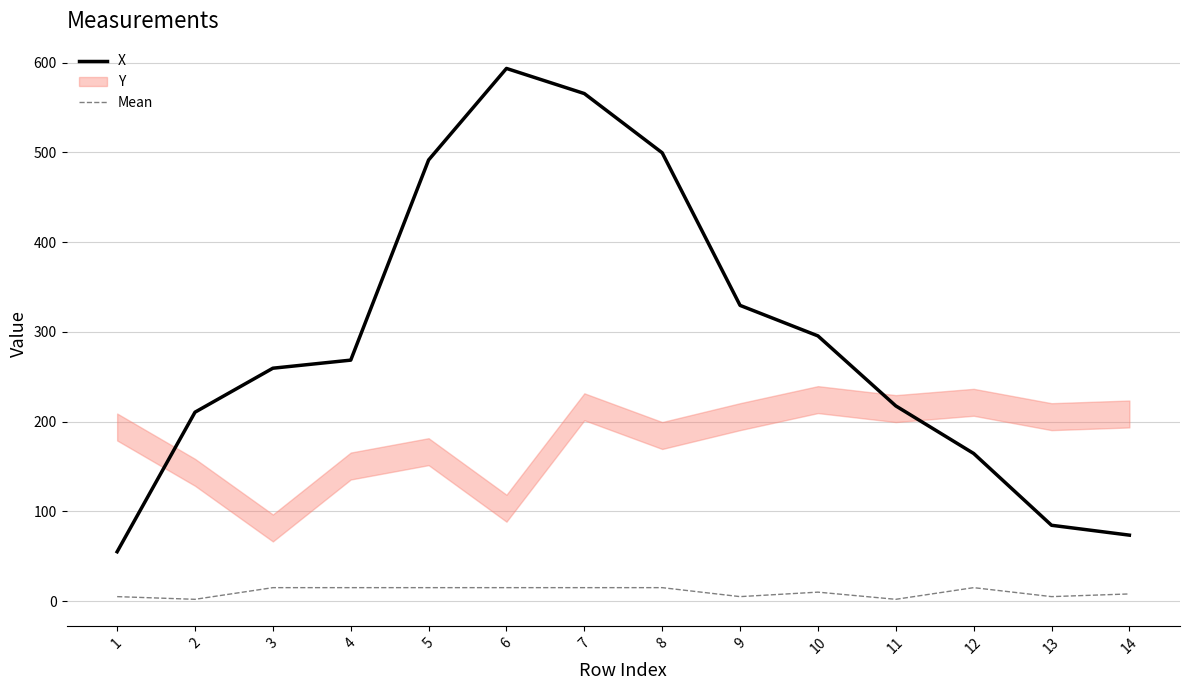

List the series in order of their peak value, lowest first.

Mean, X